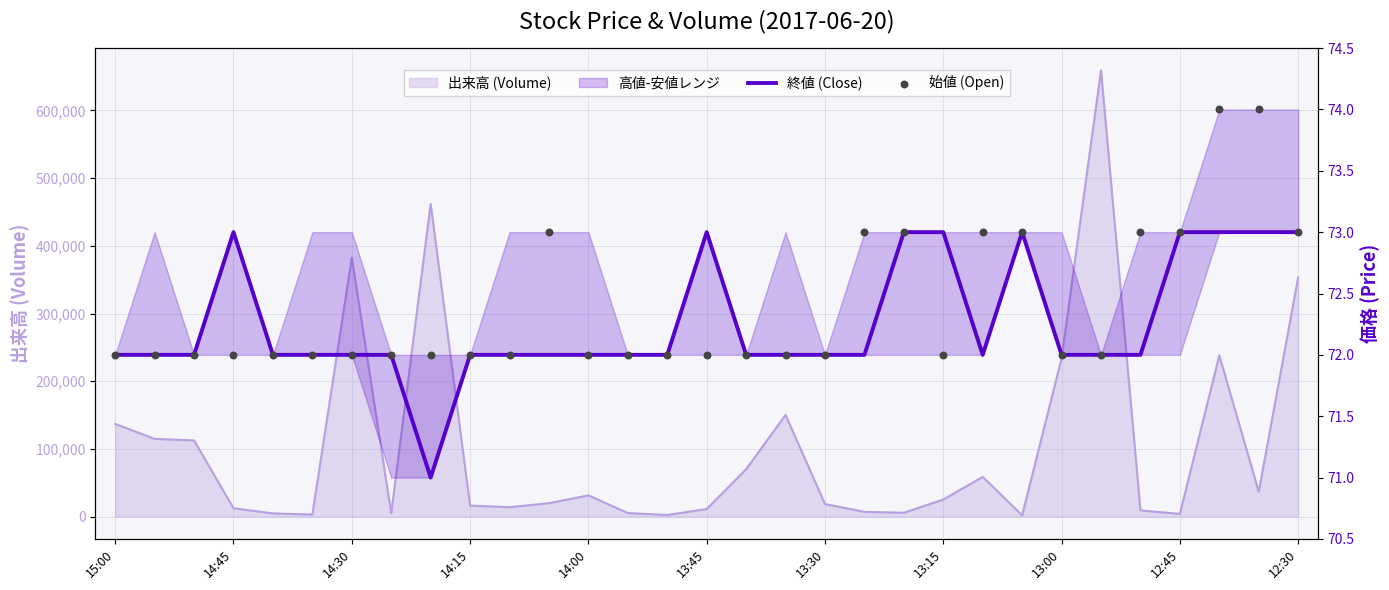

At how many categories does at least one series exceed 72?

13